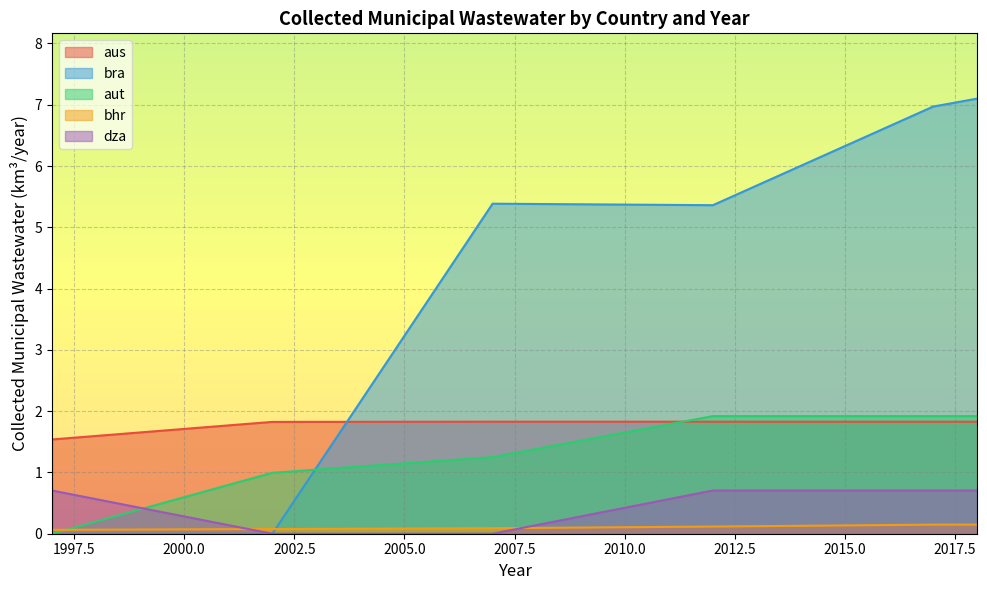

Does the chart display data point markers on the line(s)?

No